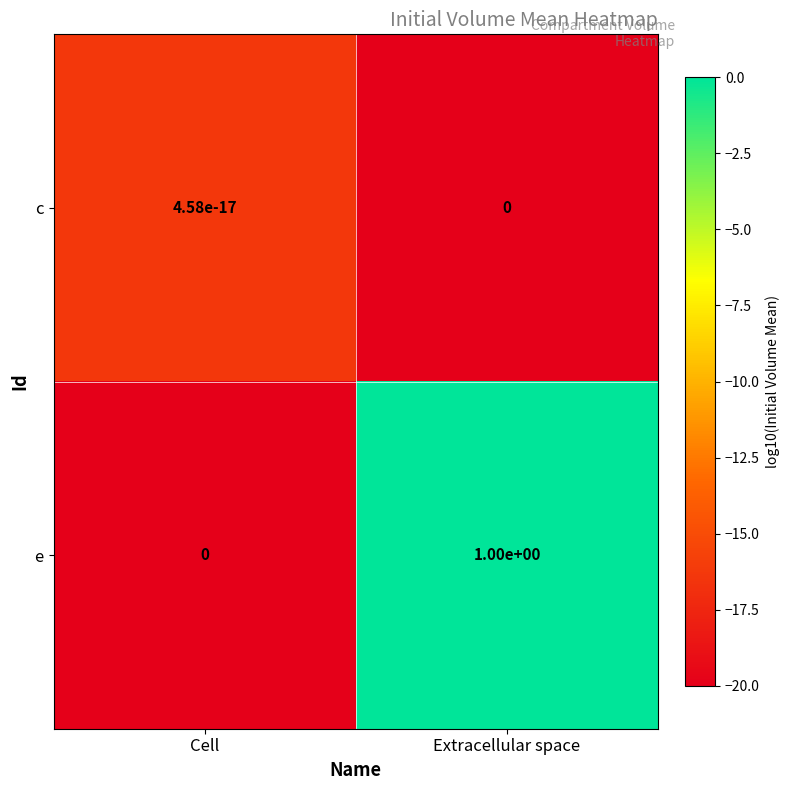

At which label is e closest to 0?

Cell